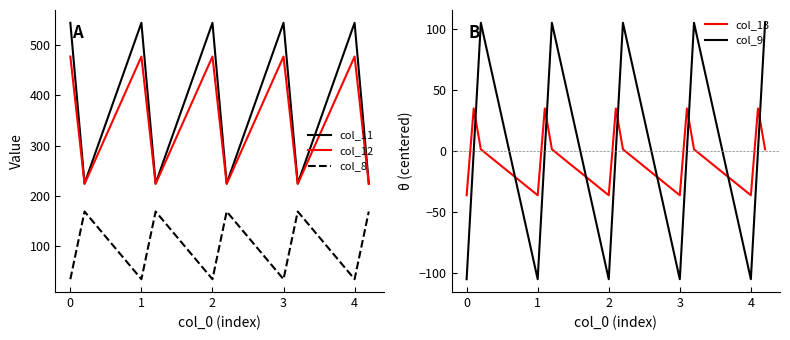

True or false: col_8 and col_11 intersect in this chart.

False